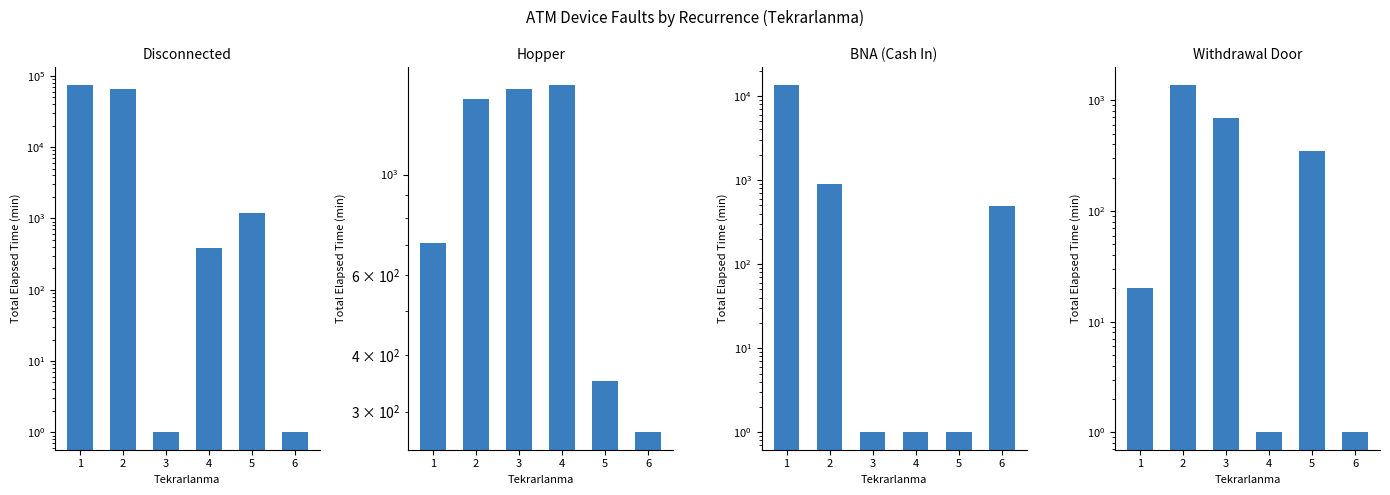

At which category is the sum across all series the highest?

1